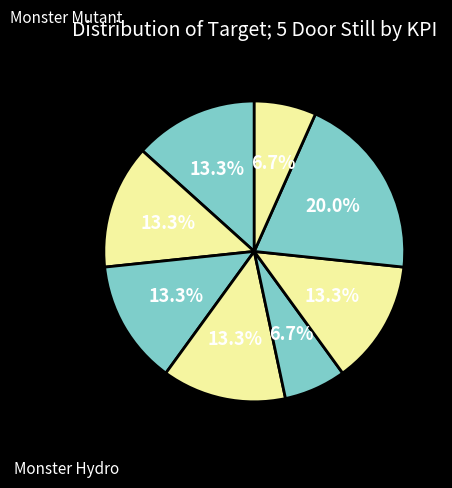

How many segments does this pie chart have?

8